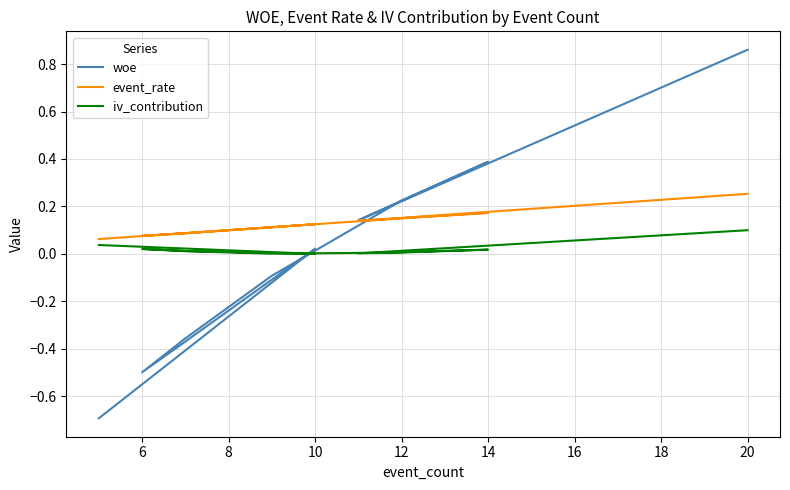

What is the value of the event_rate point at the 4th from the left?

0.1